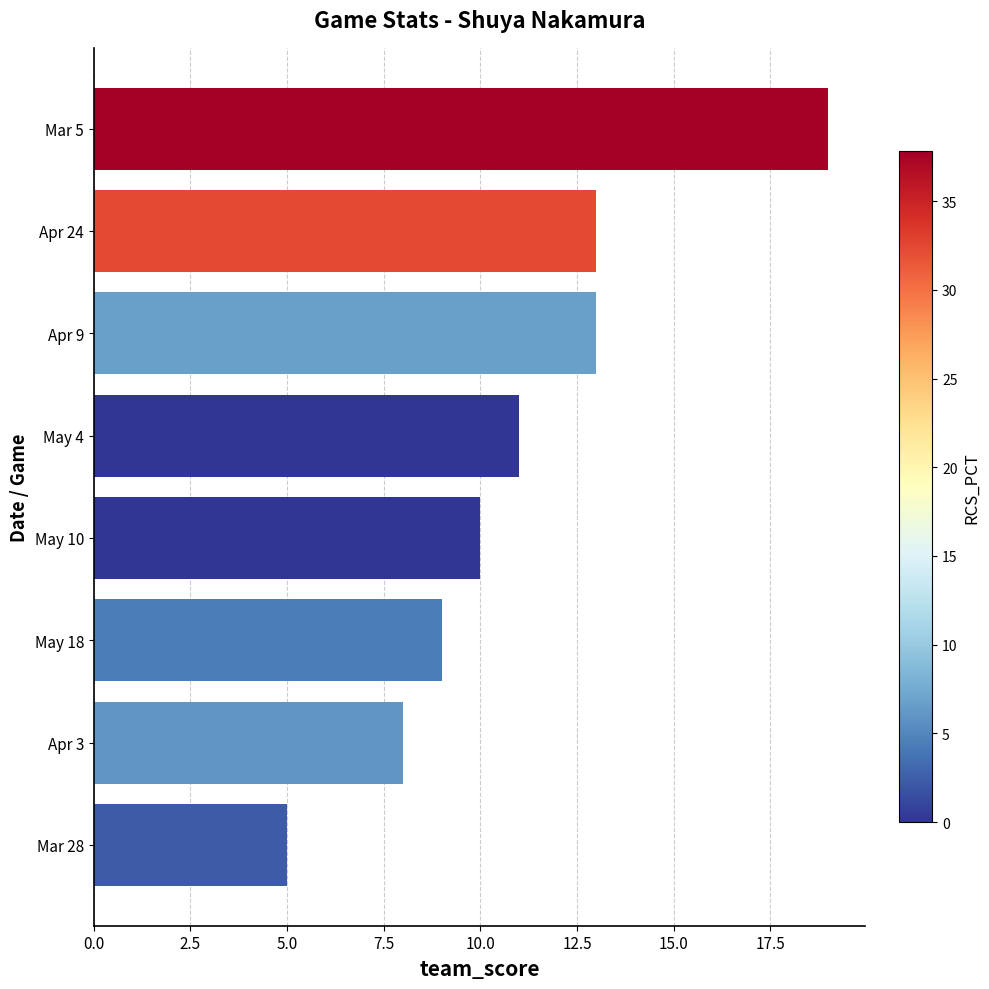

The chart shows a value of 5 at Mar 28. True or false?

True